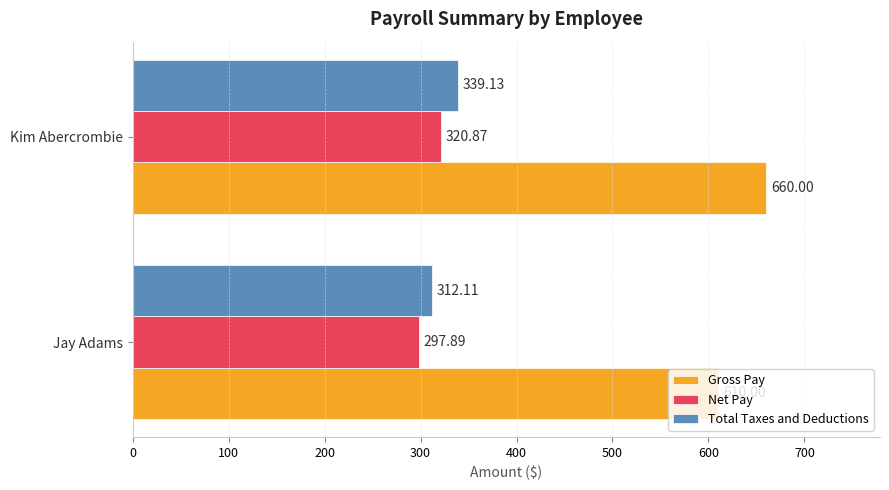

At which category does the chart reach its minimum across all series?

Jay Adams